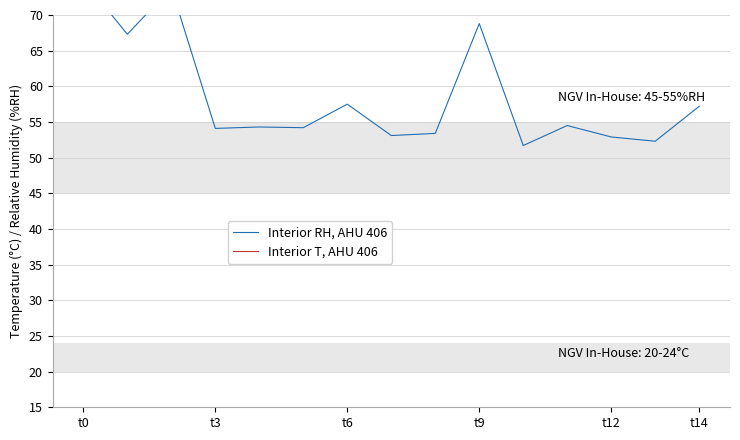

True or false: Interior RH, AHU 406 and Interior T, AHU 406 intersect in this chart.

False